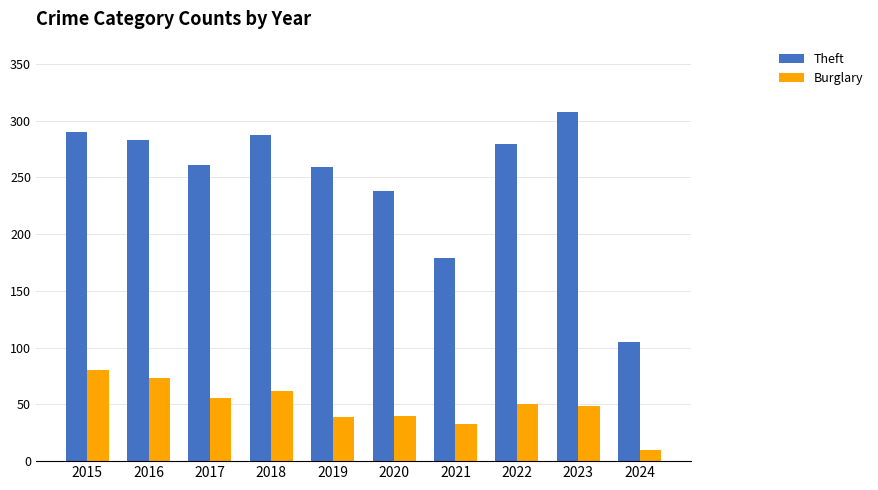

Which series has the largest range (max minus min)?

Theft